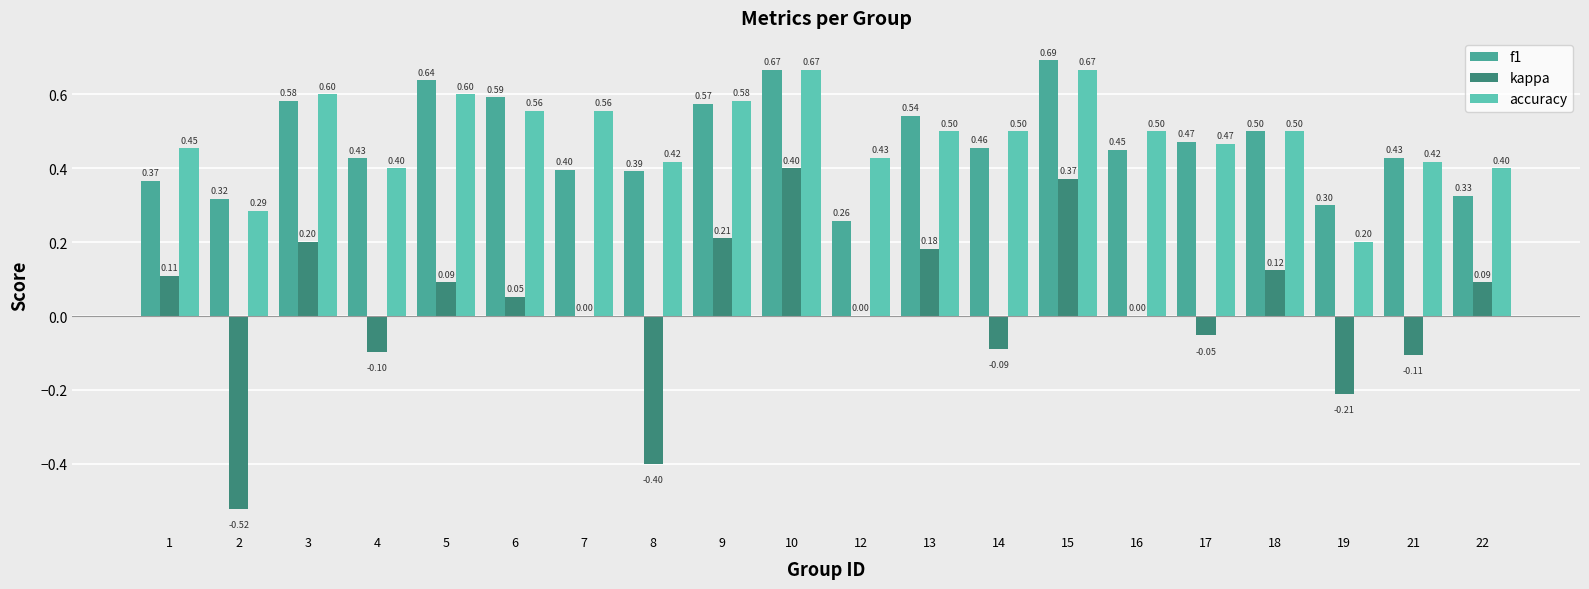

At which label is f1 closest to 0?

12